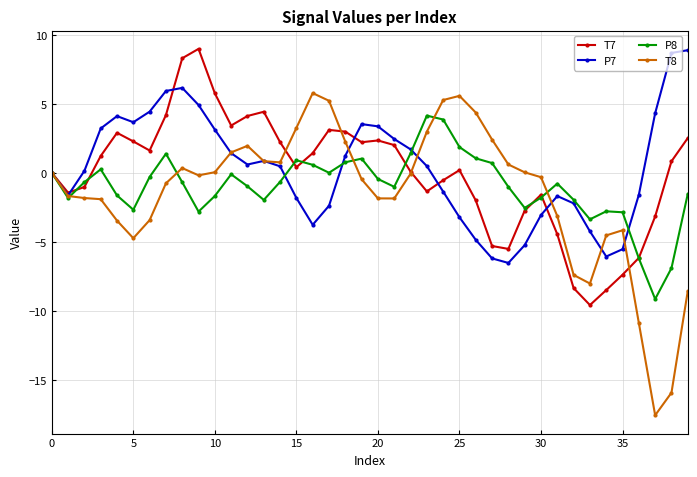

True or false: T8 has more than 1 interior local peaks.

True